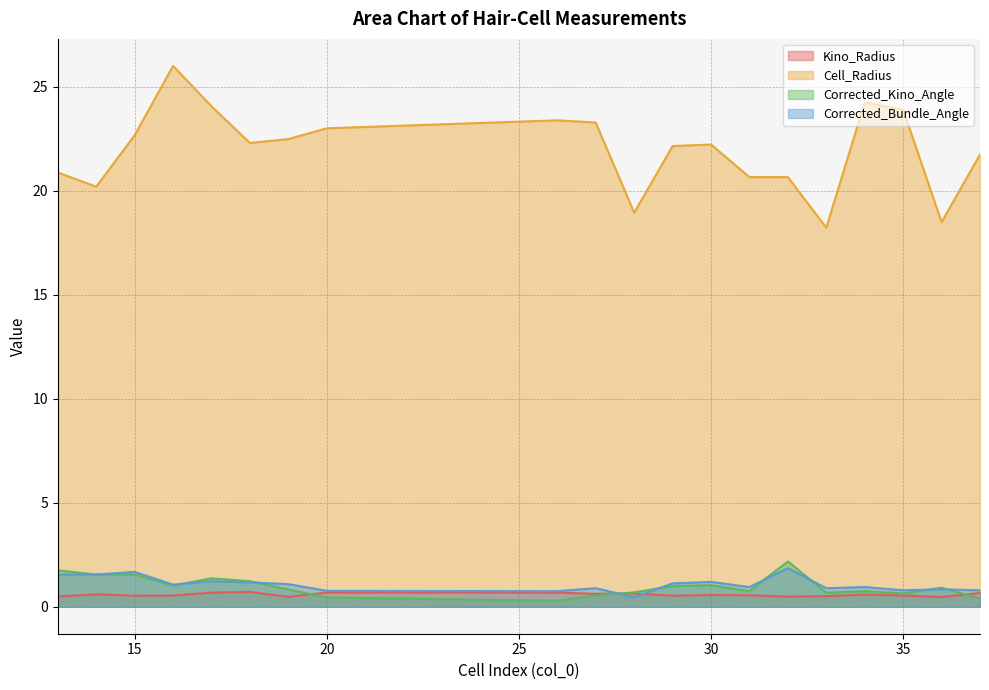

What is the spread (max minus min) of values at 27?

22.7